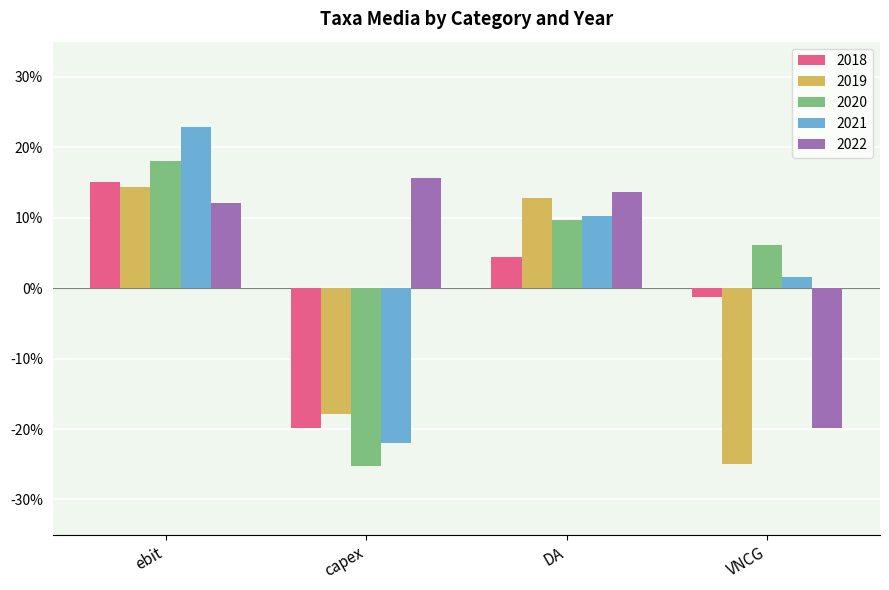

Does the chart contain stacked bars?

No